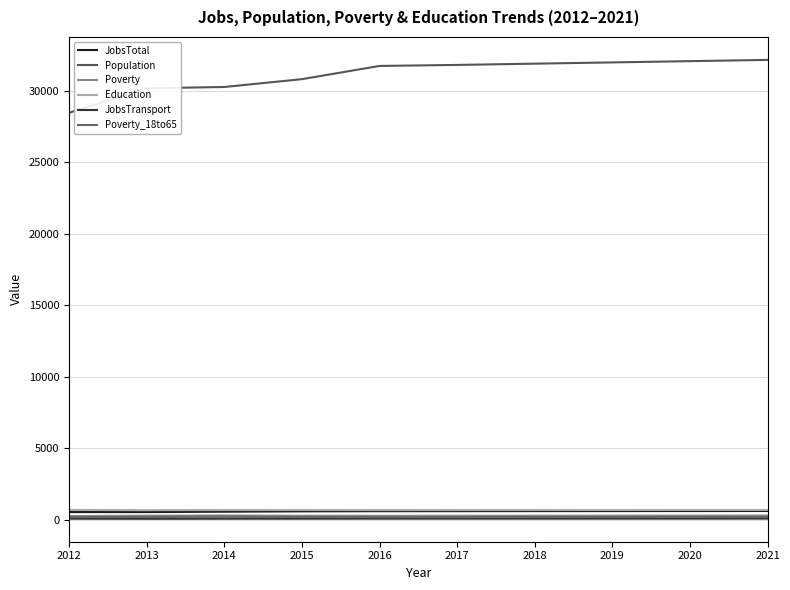

Does the chart display data point markers on the line(s)?

No